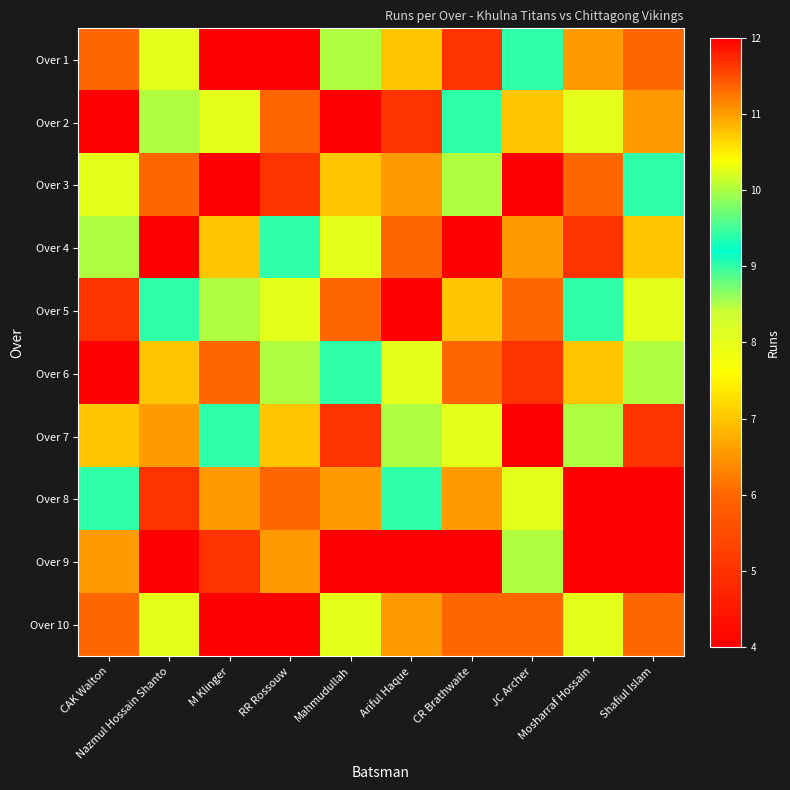

Reading left to right, list all the values displayed in this chart.

Over 1: CAK Walton=6	Nazmul Hossain Shanto=8	M Klinger=4	RR Rossouw=12	Mahmudullah=10	Ariful Haque=7	CR Brathwaite=5	JC Archer=9	Mosharraf Hossain=11	Shafiul Islam=6
Over 2: CAK Walton=4	Nazmul Hossain Shanto=10	M Klinger=8	RR Rossouw=6	Mahmudullah=12	Ariful Haque=5	CR Brathwaite=9	JC Archer=7	Mosharraf Hossain=8	Shafiul Islam=11
Over 3: CAK Walton=8	Nazmul Hossain Shanto=6	M Klinger=12	RR Rossouw=5	Mahmudullah=7	Ariful Haque=11	CR Brathwaite=10	JC Archer=4	Mosharraf Hossain=6	Shafiul Islam=9
Over 4: CAK Walton=10	Nazmul Hossain Shanto=4	M Klinger=7	RR Rossouw=9	Mahmudullah=8	Ariful Haque=6	CR Brathwaite=12	JC Archer=11	Mosharraf Hossain=5	Shafiul Islam=7
Over 5: CAK Walton=5	Nazmul Hossain Shanto=9	M Klinger=10	RR Rossouw=8	Mahmudullah=6	Ariful Haque=12	CR Brathwaite=7	JC Archer=6	Mosharraf Hossain=9	Shafiul Islam=8
Over 6: CAK Walton=12	Nazmul Hossain Shanto=7	M Klinger=6	RR Rossouw=10	Mahmudullah=9	Ariful Haque=8	CR Brathwaite=6	JC Archer=5	Mosharraf Hossain=7	Shafiul Islam=10
Over 7: CAK Walton=7	Nazmul Hossain Shanto=11	M Klinger=9	RR Rossouw=7	Mahmudullah=5	Ariful Haque=10	CR Brathwaite=8	JC Archer=12	Mosharraf Hossain=10	Shafiul Islam=5
Over 8: CAK Walton=9	Nazmul Hossain Shanto=5	M Klinger=11	RR Rossouw=6	Mahmudullah=11	Ariful Haque=9	CR Brathwaite=11	JC Archer=8	Mosharraf Hossain=4	Shafiul Islam=12
Over 9: CAK Walton=11	Nazmul Hossain Shanto=12	M Klinger=5	RR Rossouw=11	Mahmudullah=4	Ariful Haque=4	CR Brathwaite=4	JC Archer=10	Mosharraf Hossain=12	Shafiul Islam=4
Over 10: CAK Walton=6	Nazmul Hossain Shanto=8	M Klinger=4	RR Rossouw=4	Mahmudullah=8	Ariful Haque=11	CR Brathwaite=6	JC Archer=6	Mosharraf Hossain=8	Shafiul Islam=6